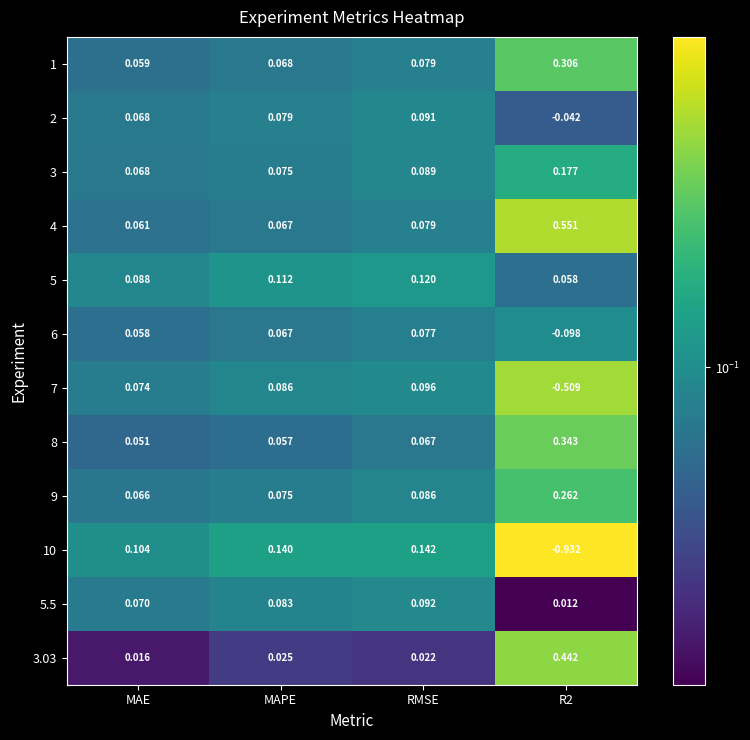

Is the value of 4 at RMSE greater than the value of 2 at R2?

Yes